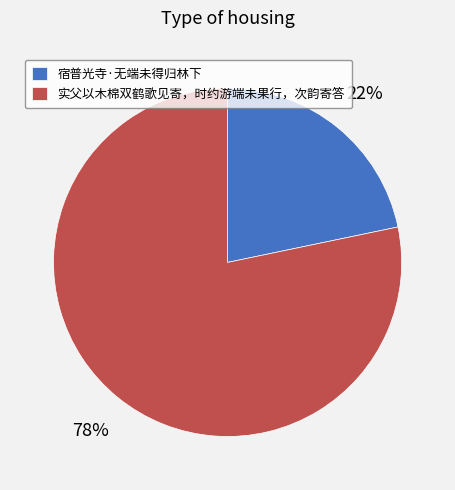

How many slices are in this pie chart?

2